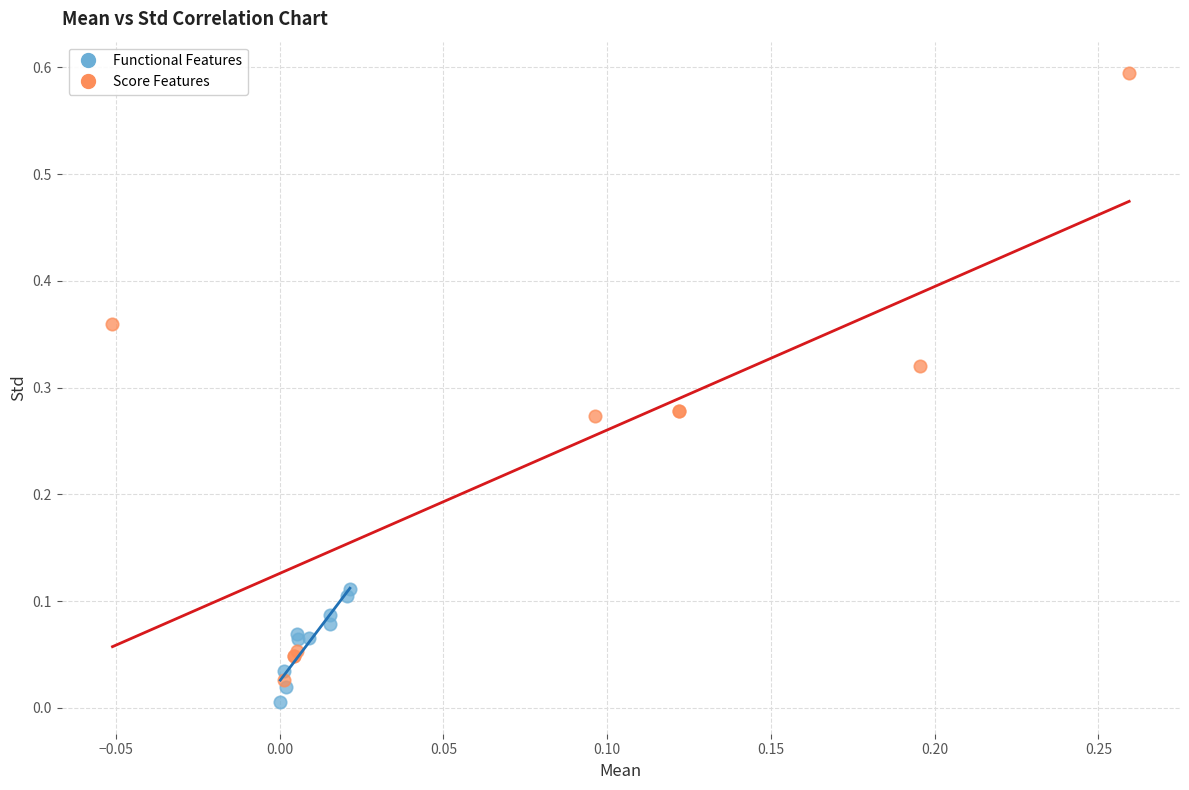

Which series reaches the maximum Y coordinate?

Score Features